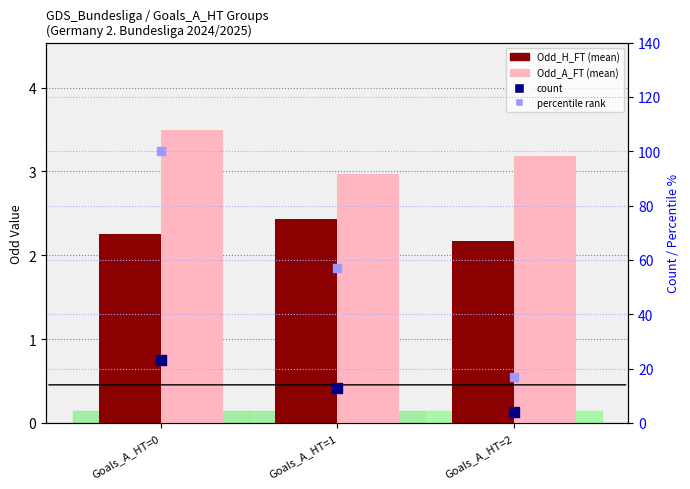

What is the total value across all series at Goals_A_HT=2?

26.4